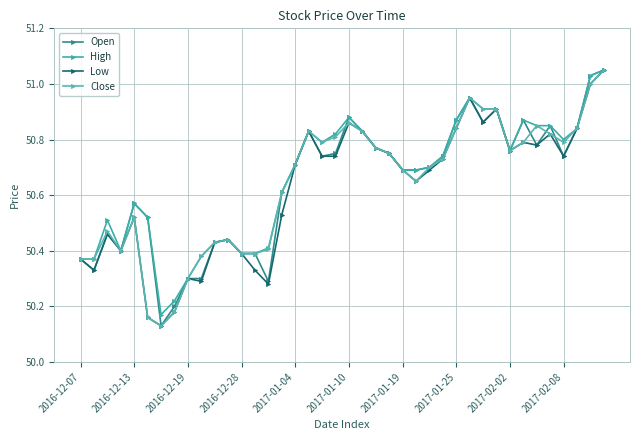

Reading right to left, extract all data points from this chart.

Open: 51.0	51.0	50.8	50.7	50.9	50.8	50.9	50.8	50.9	50.9	51.0	50.9	50.7	50.7	50.7	50.7	50.8	50.8	50.8	50.9	50.8	50.7	50.8	50.7	50.6	50.3	50.4	50.4	50.4	50.4	50.3	50.3	50.2	50.1	50.5	50.6	50.4	50.5	50.3	50.4
High: 51.0	51.0	50.8	50.8	50.9	50.9	50.9	50.8	50.9	50.9	51.0	50.9	50.7	50.7	50.7	50.7	50.8	50.8	50.8	50.9	50.8	50.8	50.8	50.7	50.6	50.4	50.4	50.4	50.4	50.4	50.4	50.3	50.2	50.2	50.5	50.6	50.4	50.5	50.4	50.4
Low: 51.0	51.0	50.8	50.7	50.8	50.8	50.8	50.8	50.9	50.9	51.0	50.8	50.7	50.7	50.6	50.7	50.8	50.8	50.8	50.9	50.7	50.7	50.8	50.7	50.5	50.3	50.3	50.4	50.4	50.4	50.3	50.3	50.2	50.1	50.2	50.5	50.4	50.5	50.3	50.4
Close: 51.0	51.0	50.8	50.8	50.8	50.9	50.8	50.8	50.9	50.9	51.0	50.8	50.7	50.7	50.6	50.7	50.8	50.8	50.8	50.9	50.8	50.8	50.8	50.7	50.6	50.4	50.4	50.4	50.4	50.4	50.4	50.3	50.2	50.1	50.2	50.5	50.4	50.5	50.4	50.4